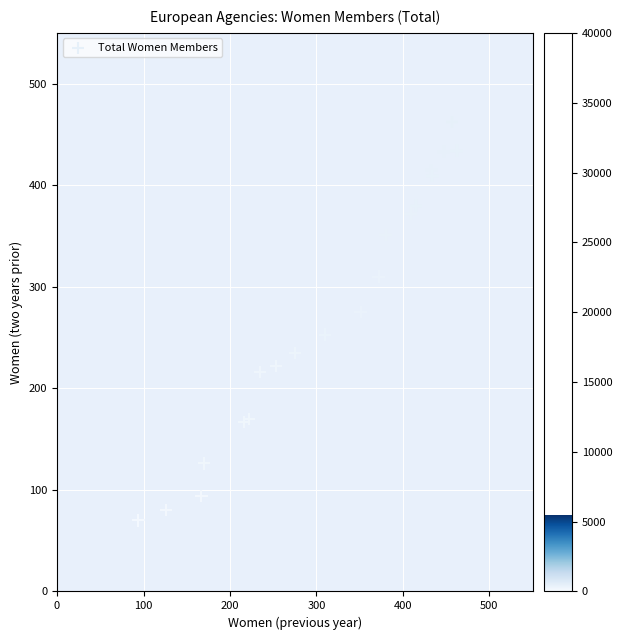

What is the range of Y values (max minus min)?

392